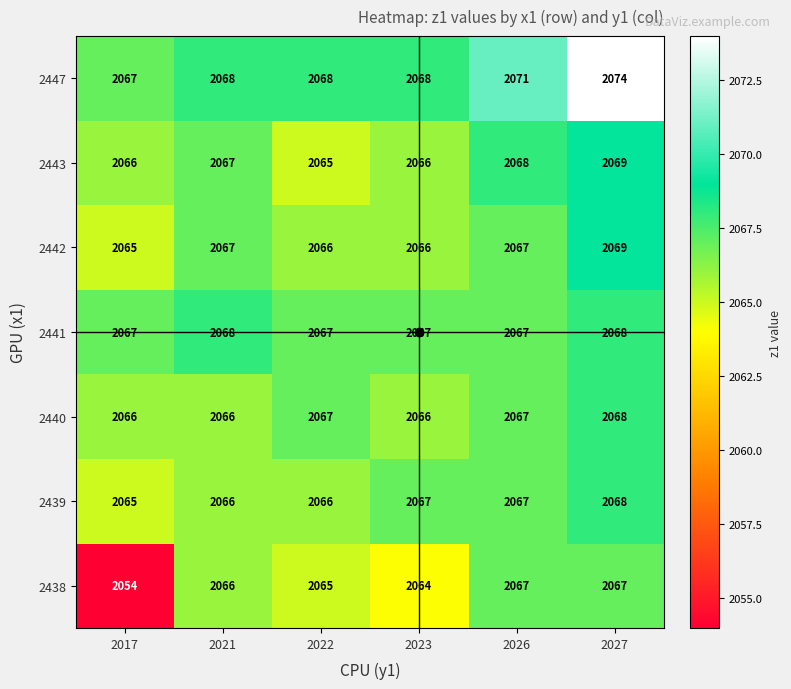

At which category is the sum across all series the highest?

2027